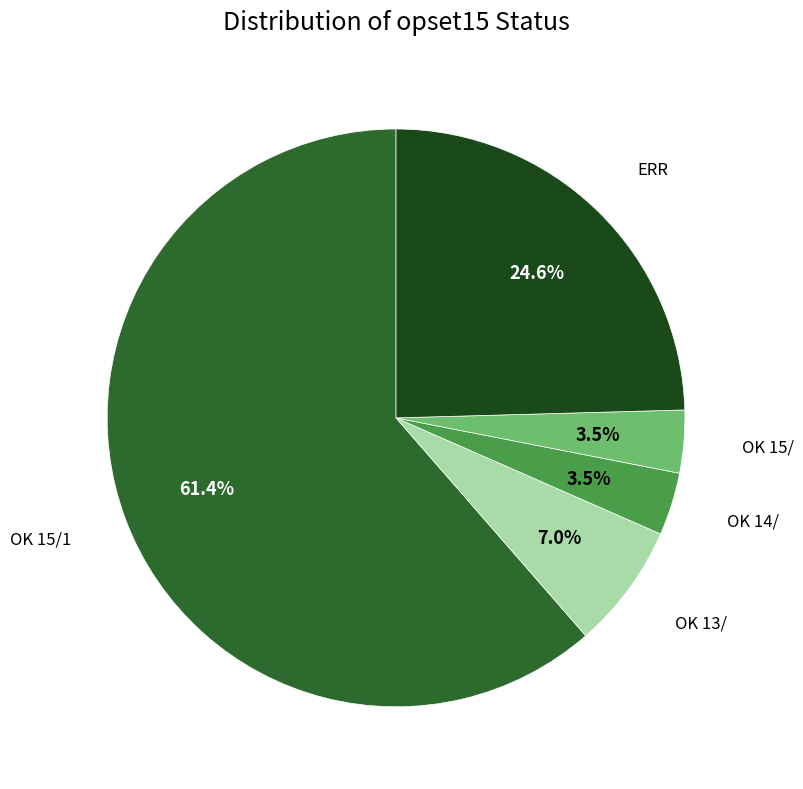

Is there any slice that represents more than half of the pie?

Yes